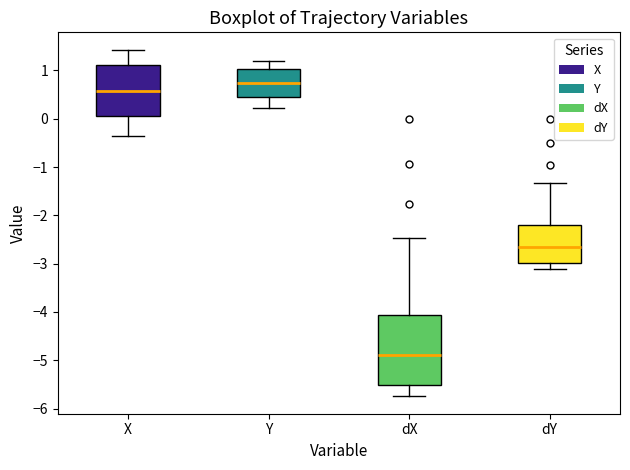

Reading left to right, read every box against the y-axis: the position of its median line, the range the box covers, and the ends of its whiskers. The values are not printed on the chart, so give them approximately, as read against the axis.

X: median 0.6, box 0.1 to 1.1, whiskers -0.4 to 1.4
Y: median 0.7, box 0.5 to 1.0, whiskers 0.2 to 1.2
dX: median -4.9, box -5.5 to -4.1, whiskers -5.7 to -2.5
dY: median -2.7, box -3.0 to -2.2, whiskers -3.1 to -1.3